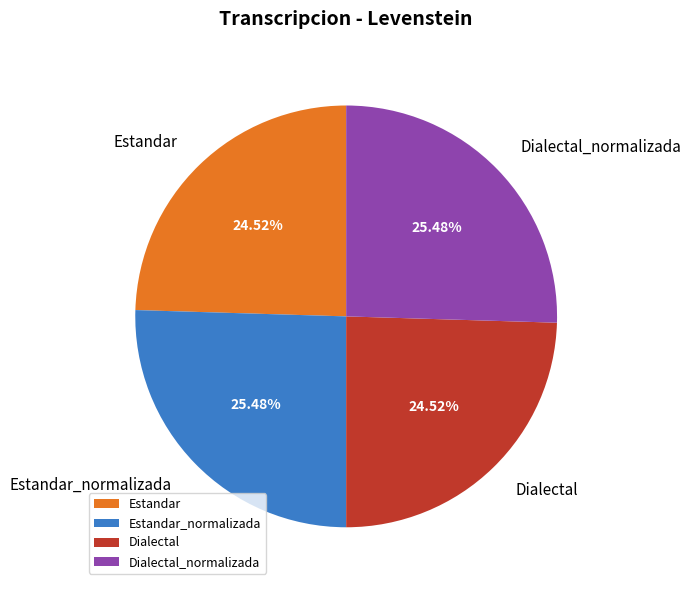

Is there any slice that represents more than half of the pie?

No